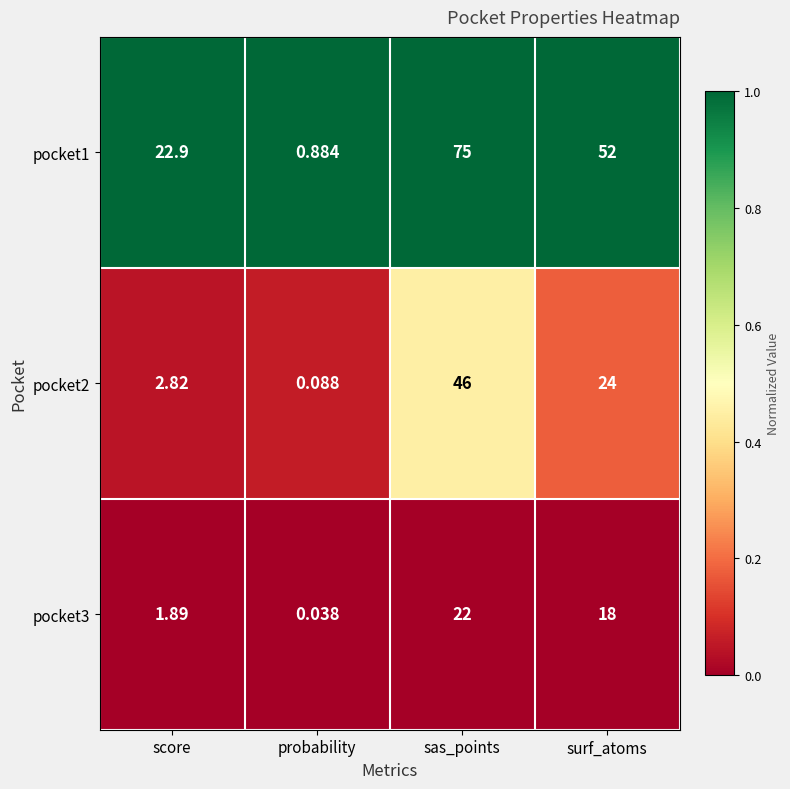

Which series has the largest range (max minus min)?

pocket1